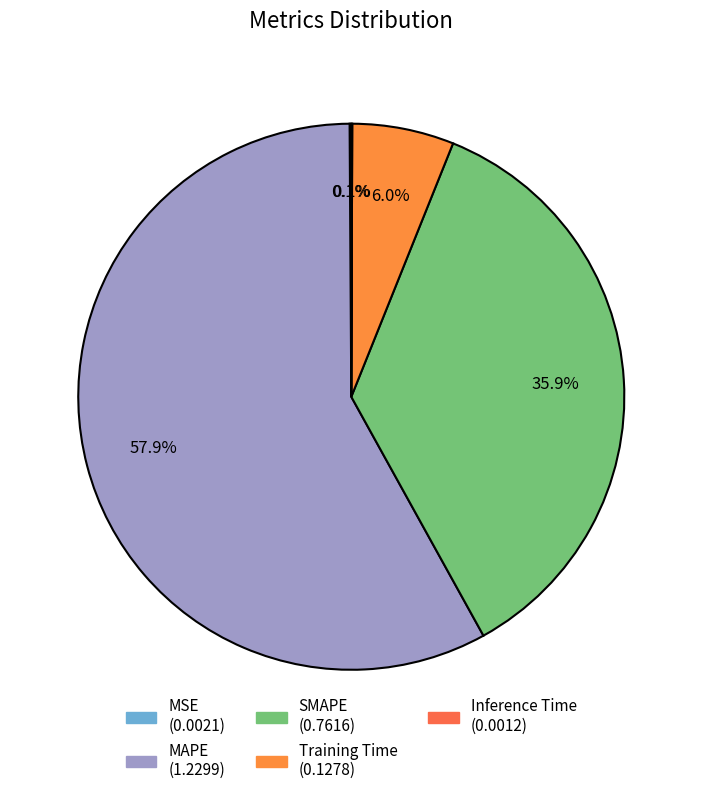

Does Inference Time account for over 50% of the chart?

No